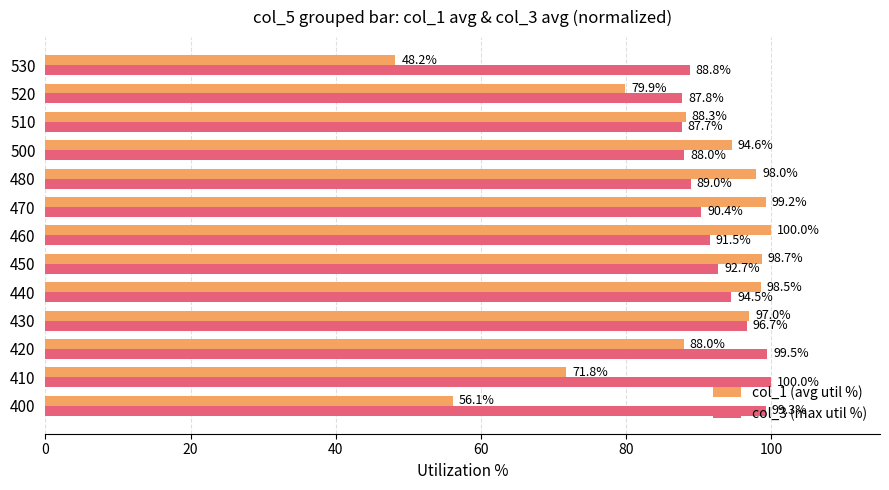

What value does the col_3 (max util %) series have at 450?

92.7